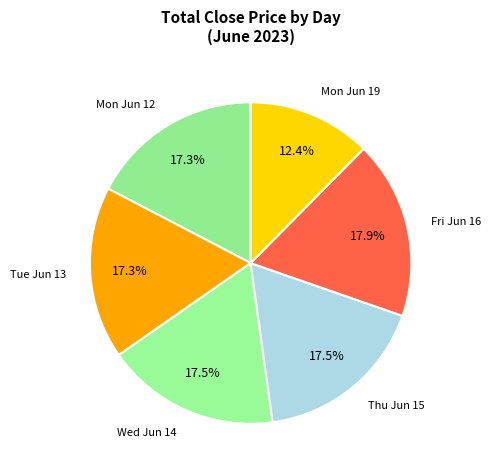

Is there a majority slice in this chart?

No